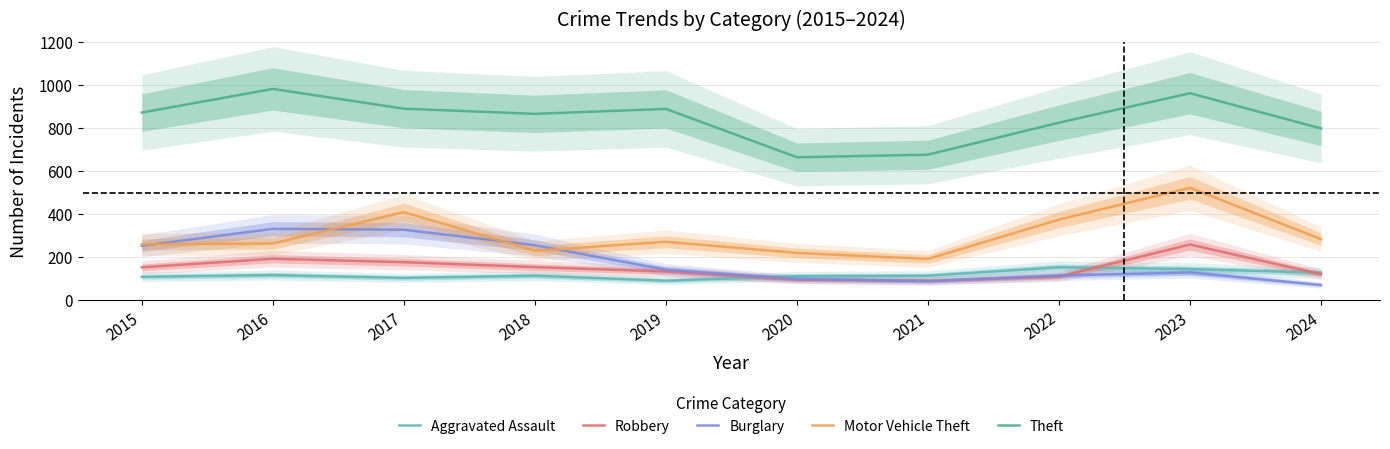

List the series in order of their peak value, highest first.

Theft, Motor Vehicle Theft, Burglary, Robbery, Aggravated Assault